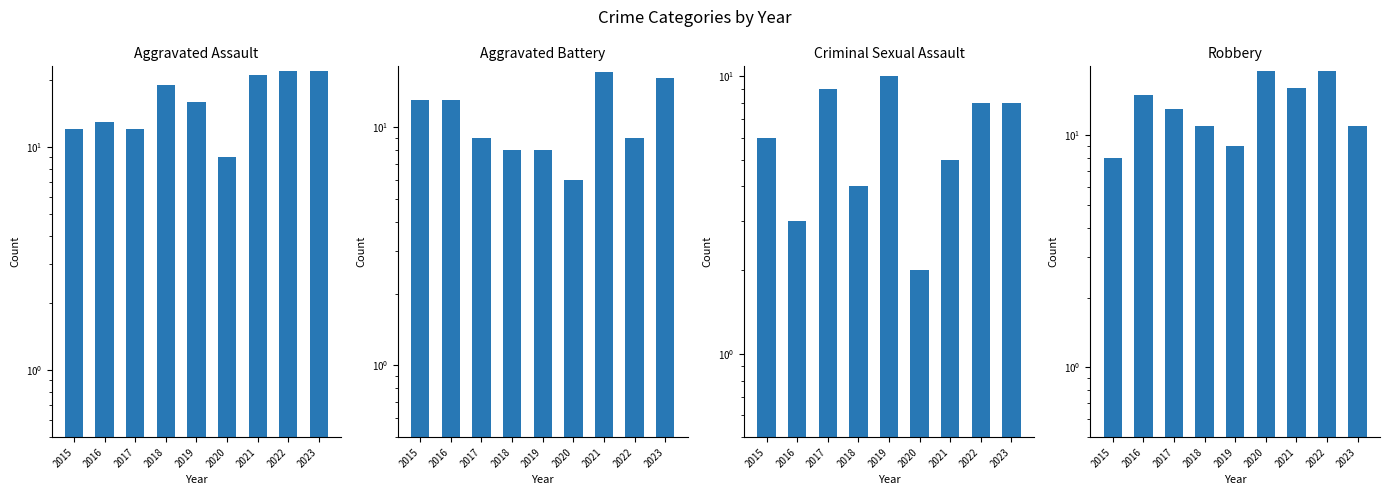

What is the difference between the Aggravated Assault values at 2020 and 2015?

3